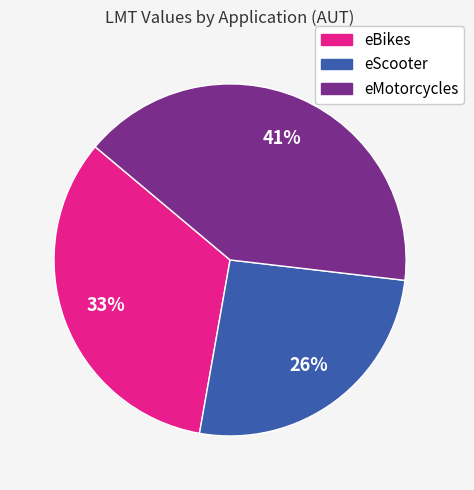

Approximately how many times larger is the value at eMotorcycles compared to eBikes?

1.2